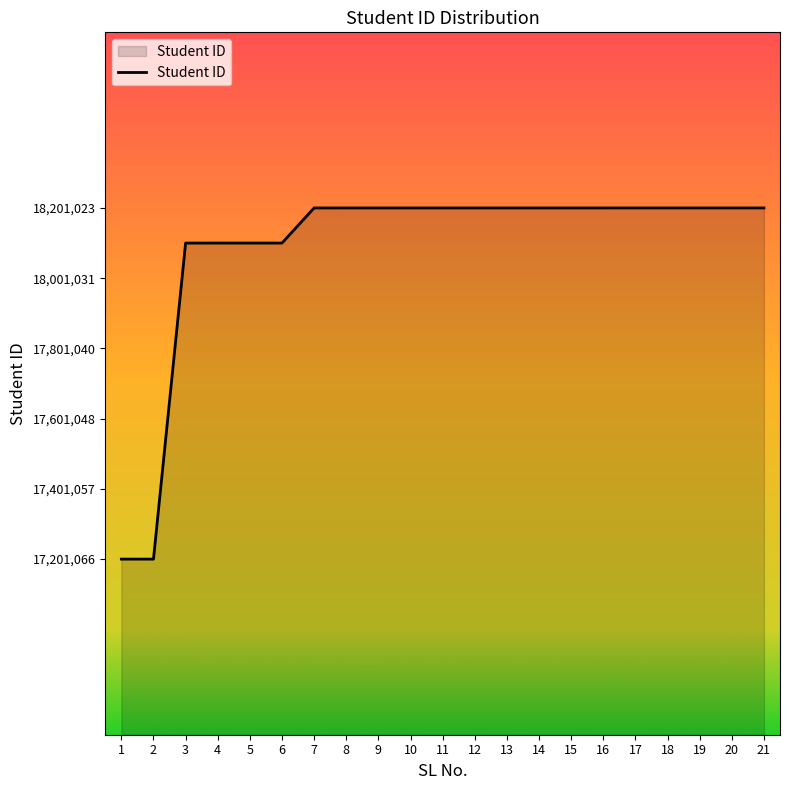

What value does the data have at 10, to the nearest 50?

18201000